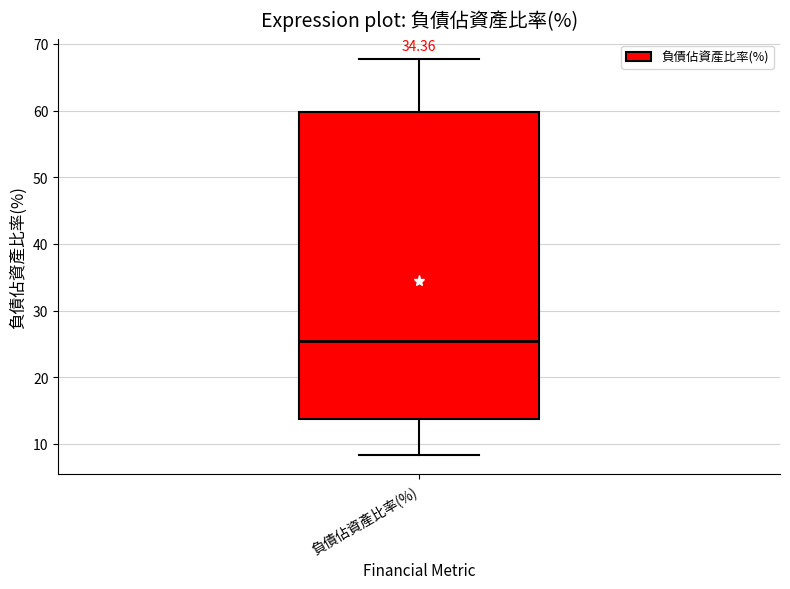

Where is the lower edge of the box for 負債佔資產比率(%) on the y-axis? The values are not printed on the chart, so give them approximately, as read against the axis.

14